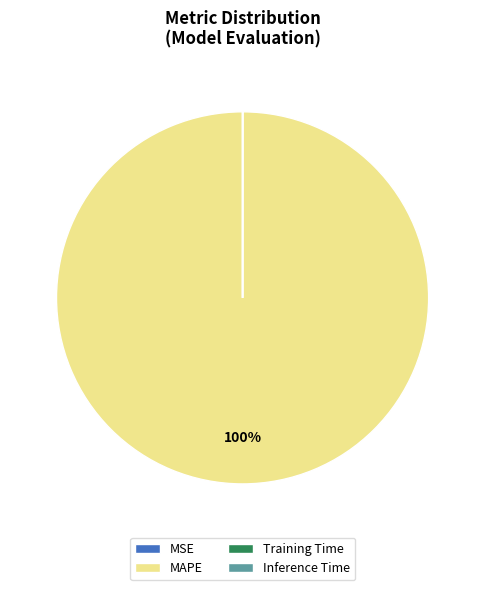

To the nearest percent, what is the average slice percentage?

25%